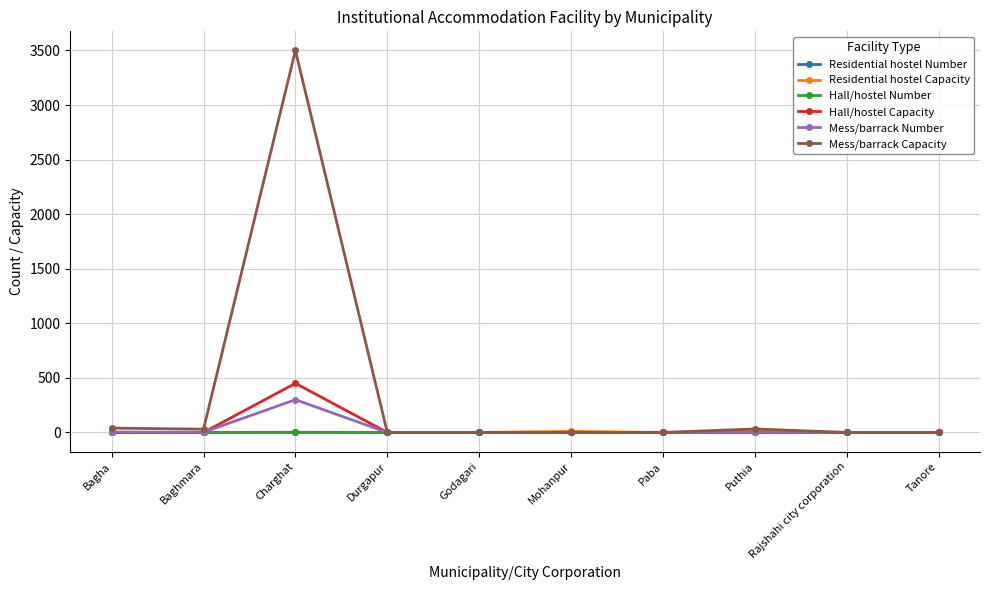

The value of Residential hostel Number at Durgapur is 0. True or false?

True